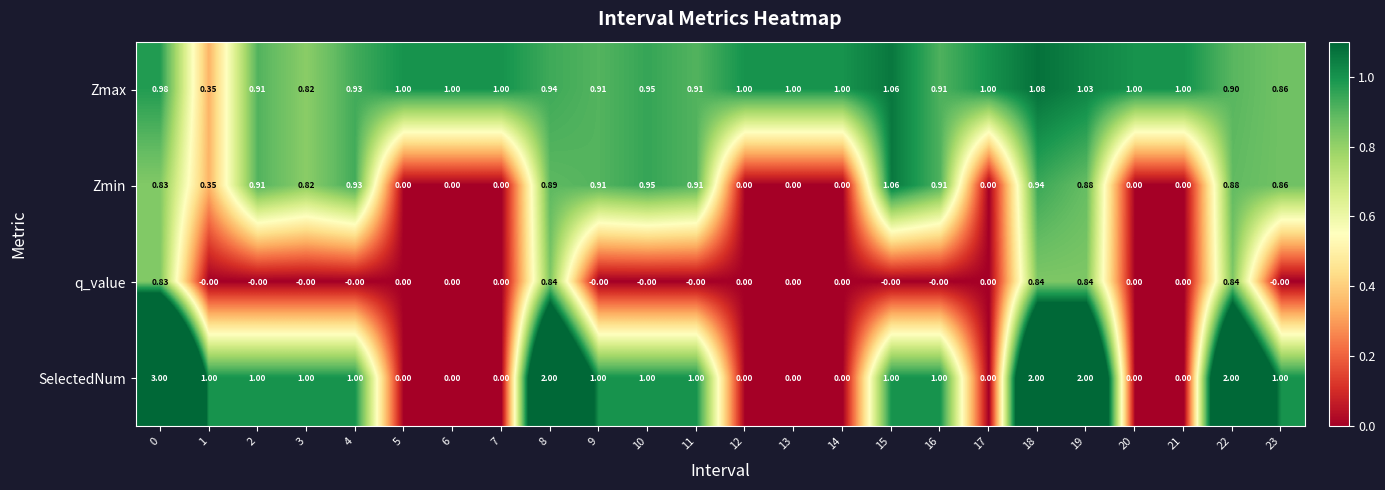

Which series has the widest spread of values?

SelectedNum